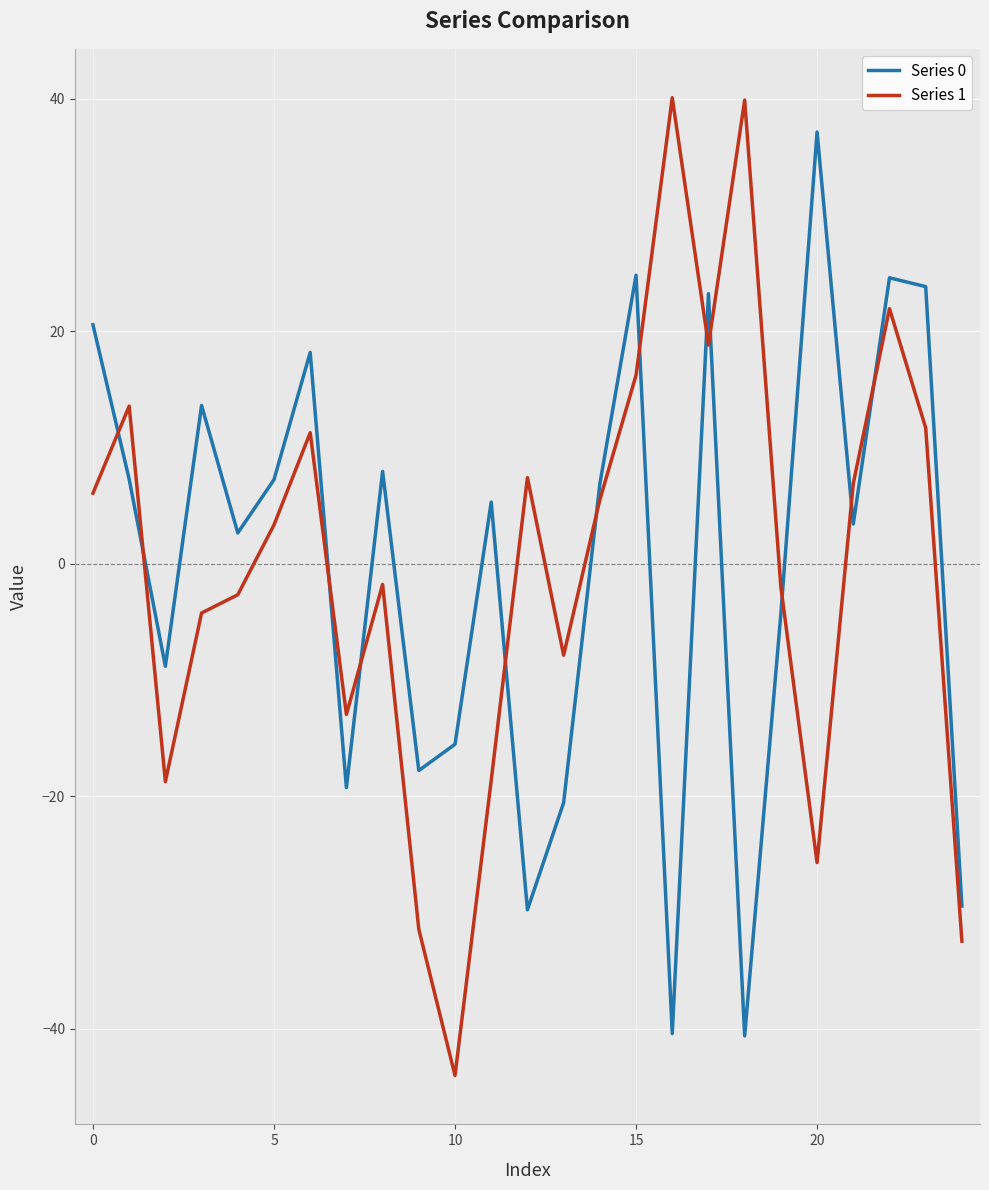

Which series has the largest range (max minus min)?

Series 1